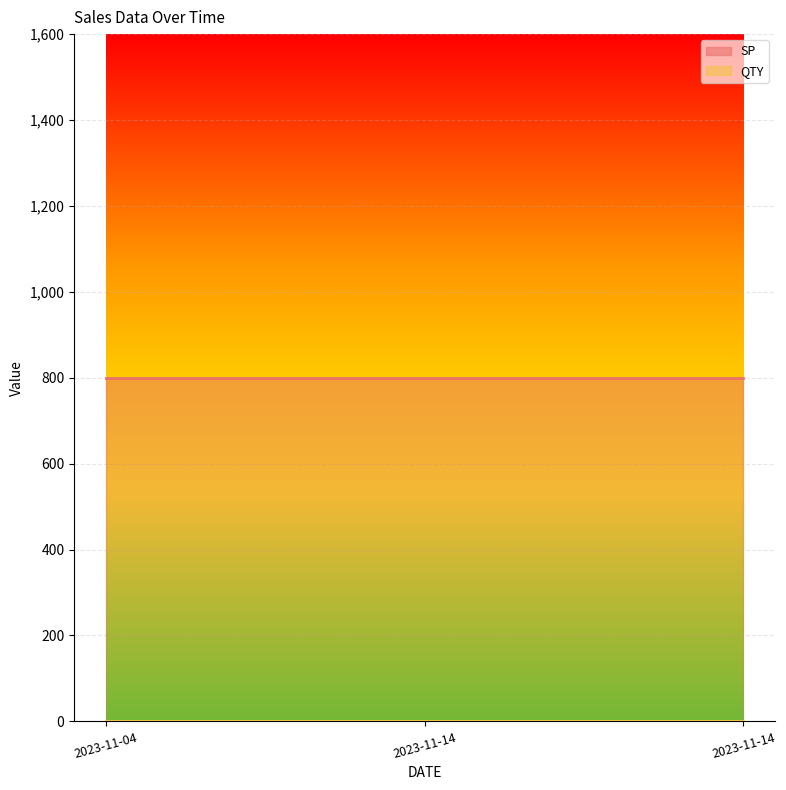

At which category does the chart reach its minimum across all series?

2023-11-04